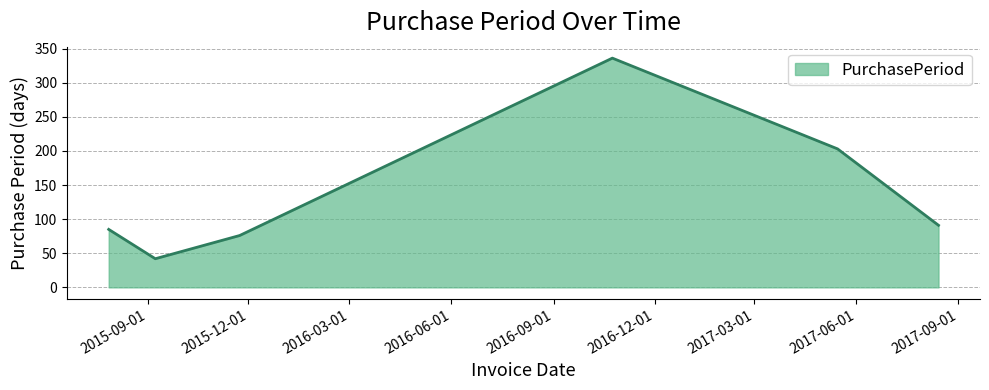

What is the minimum value shown in the chart?

42